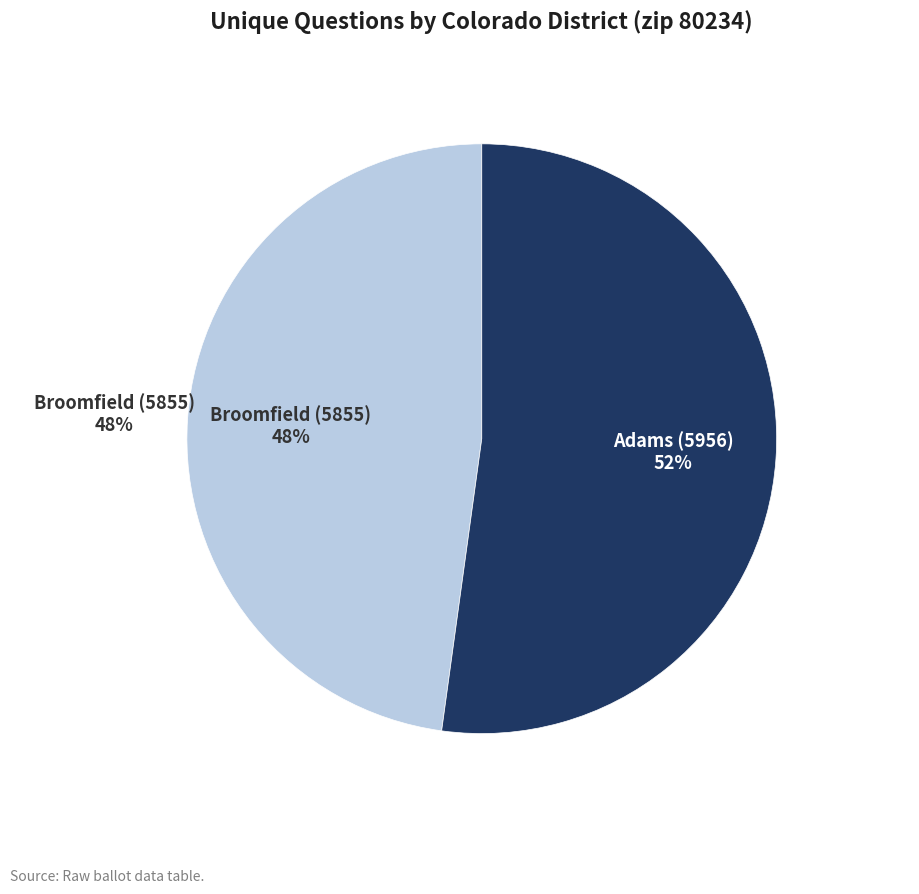

Is the sum of Broomfield (5855) and Adams (5956) greater than half?

Yes